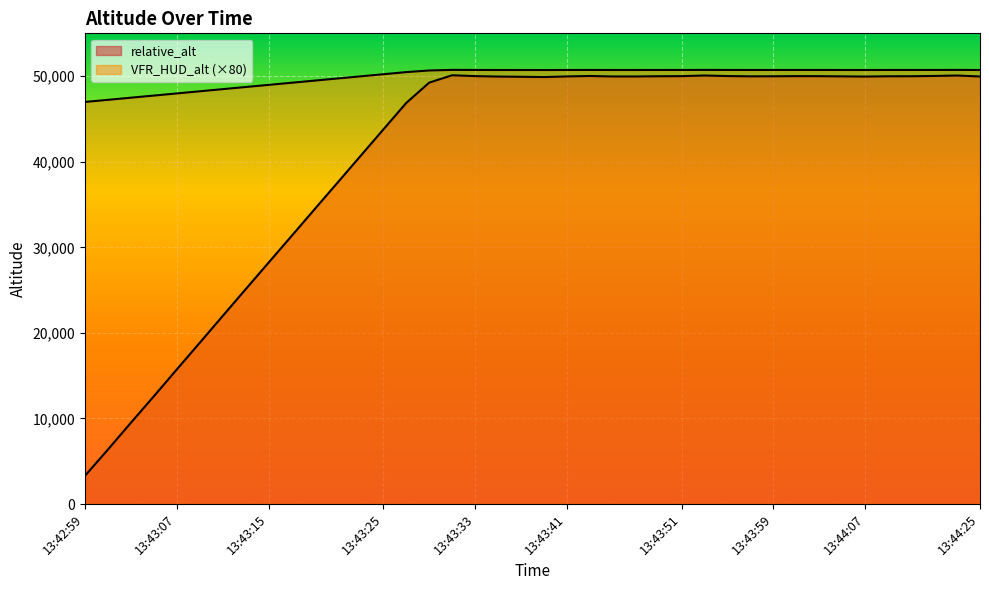

Reading right to left, what are all the values shown in this chart?

relative_alt: 49959.5	50070.5	50019.5	49987.5	49984.0	49951.0	49973.0	49995.0	50000.0	49984.0	49977.0	50008.0	50072.0	49998.0	49987.0	49962.0	49961.0	50017.0	49966.0	49892.0	49926.0	49950.0	50002.0	50101.0	49240.0	46867.0	43757.0	40643.0	37531.0	34423.0	31307.0	28199.0	25090.0	21964.0	18832.0	15718.0	12583.0	9487.0	6360.0	3295.0
VFR_HUD_alt: 50717.2	50726.4	50722.0	50719.6	50719.2	50716.8	50718.4	50720.0	50720.8	50719.2	50718.4	50720.8	50726.4	50720.0	50719.2	50717.6	50717.6	50721.6	50717.6	50712.0	50714.4	50716.8	50720.8	50728.8	50660.0	50469.6	50220.8	49972.0	49723.2	49474.4	49224.8	48976.0	48728.0	48477.6	48227.2	47977.6	47727.2	47479.2	47229.6	46984.0